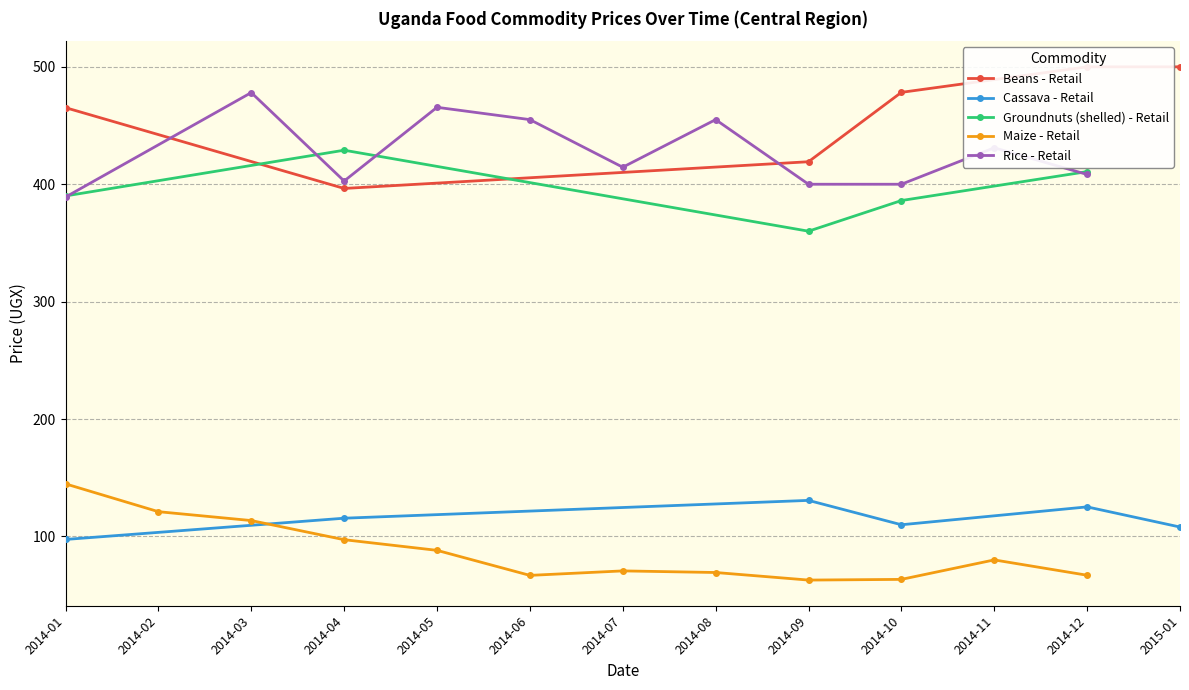

What is the minimum value for Cassava - Retail?

97.4